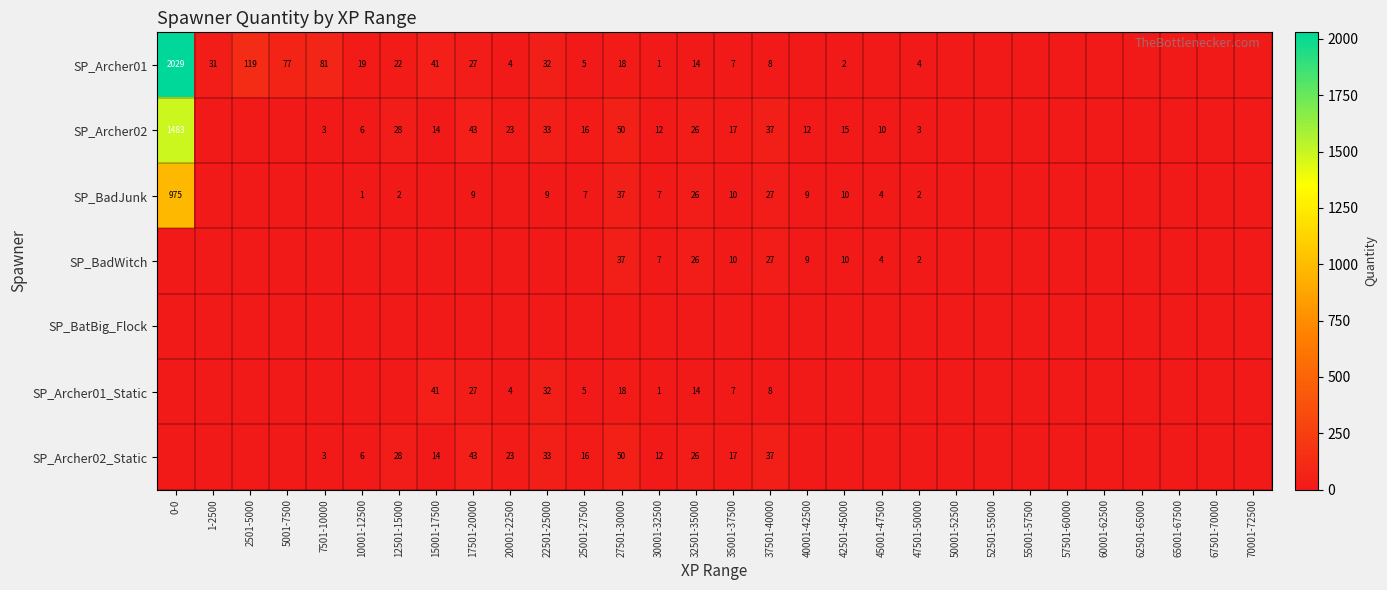

The value of SP_Archer01_Static at 25001-27500 is 3. True or false?

False